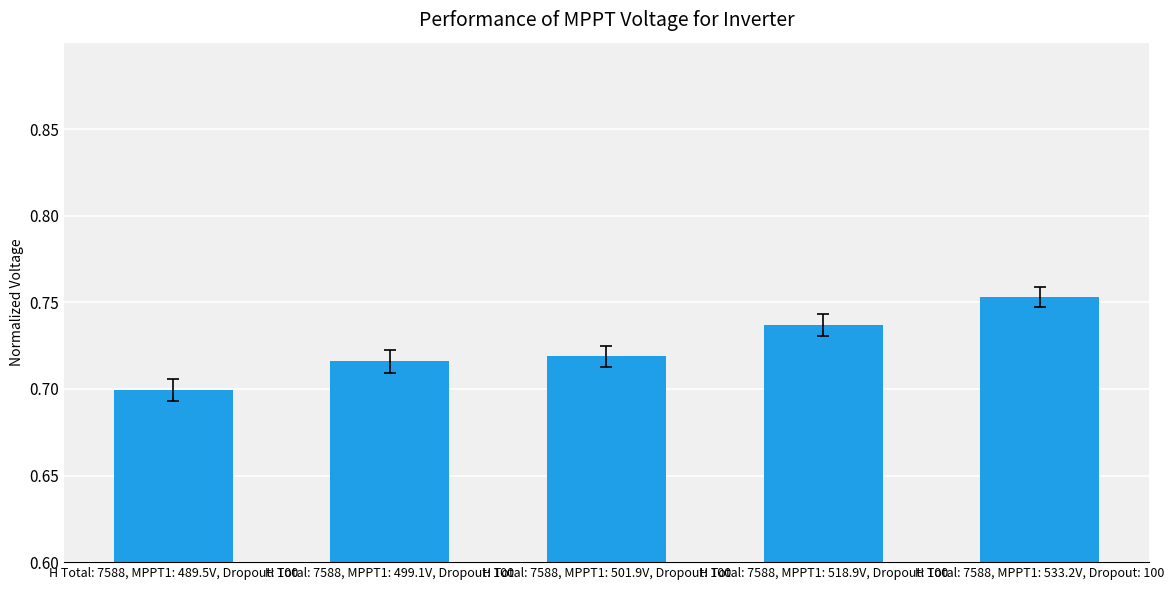

The value at H Total: 7588, MPPT1: 533.2V, Dropout: 100 is 1.2. True or false?

False